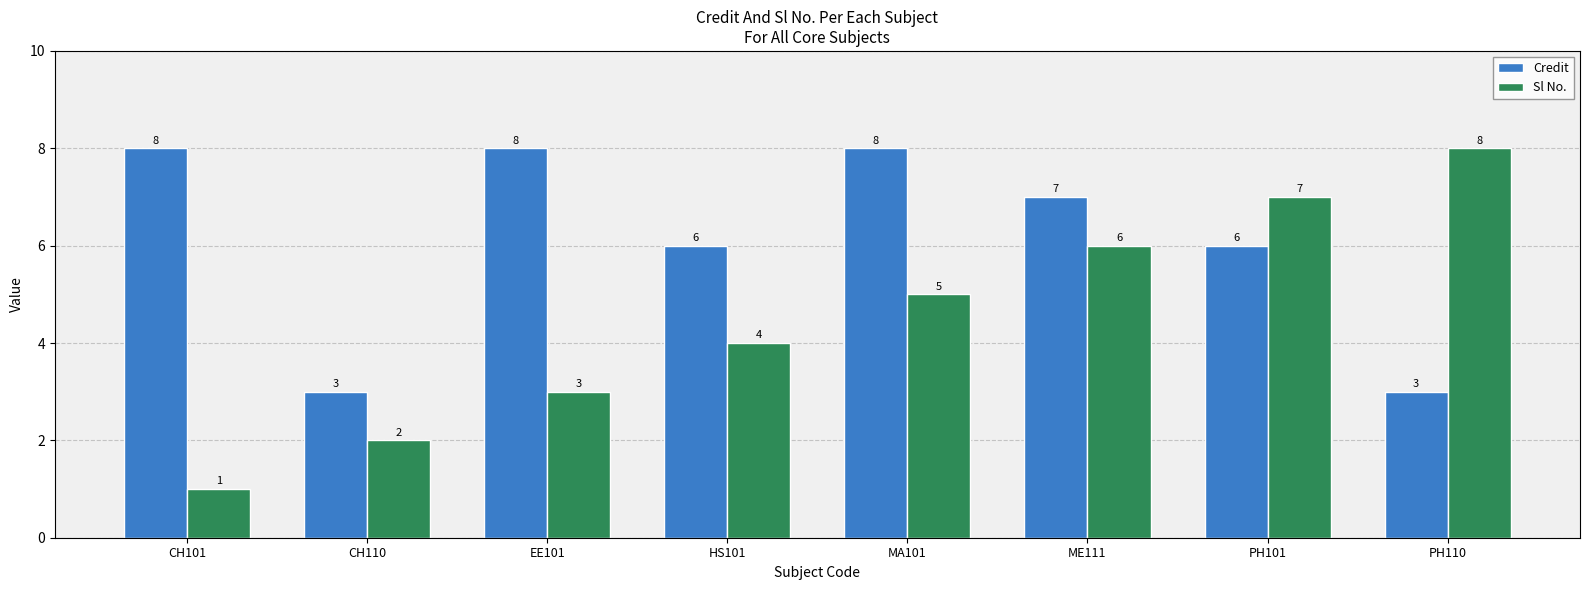

What is the label of the 7th bar from the right?

CH110